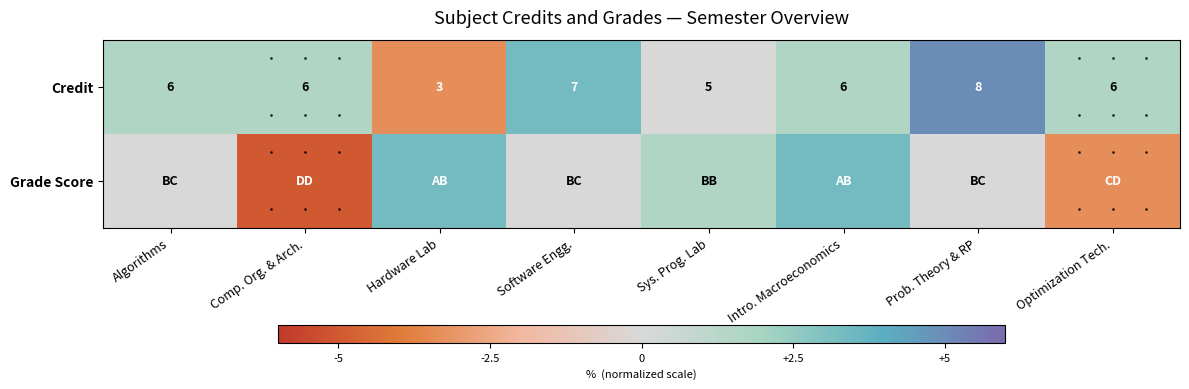

Where is Credit nearest to the value 5?

Sys. Prog. Lab